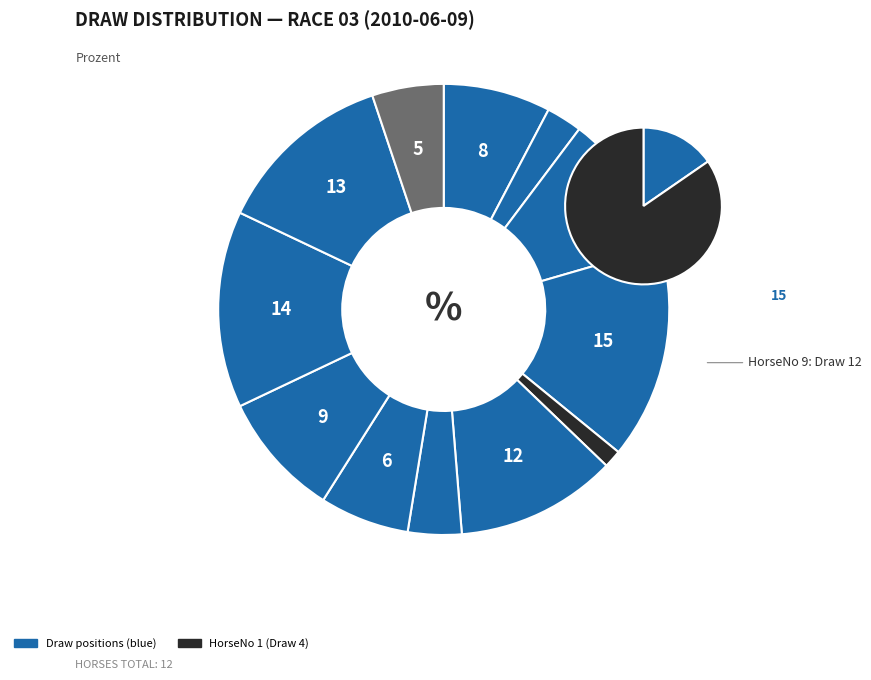

Does 12 account for over 50% of the chart?

No